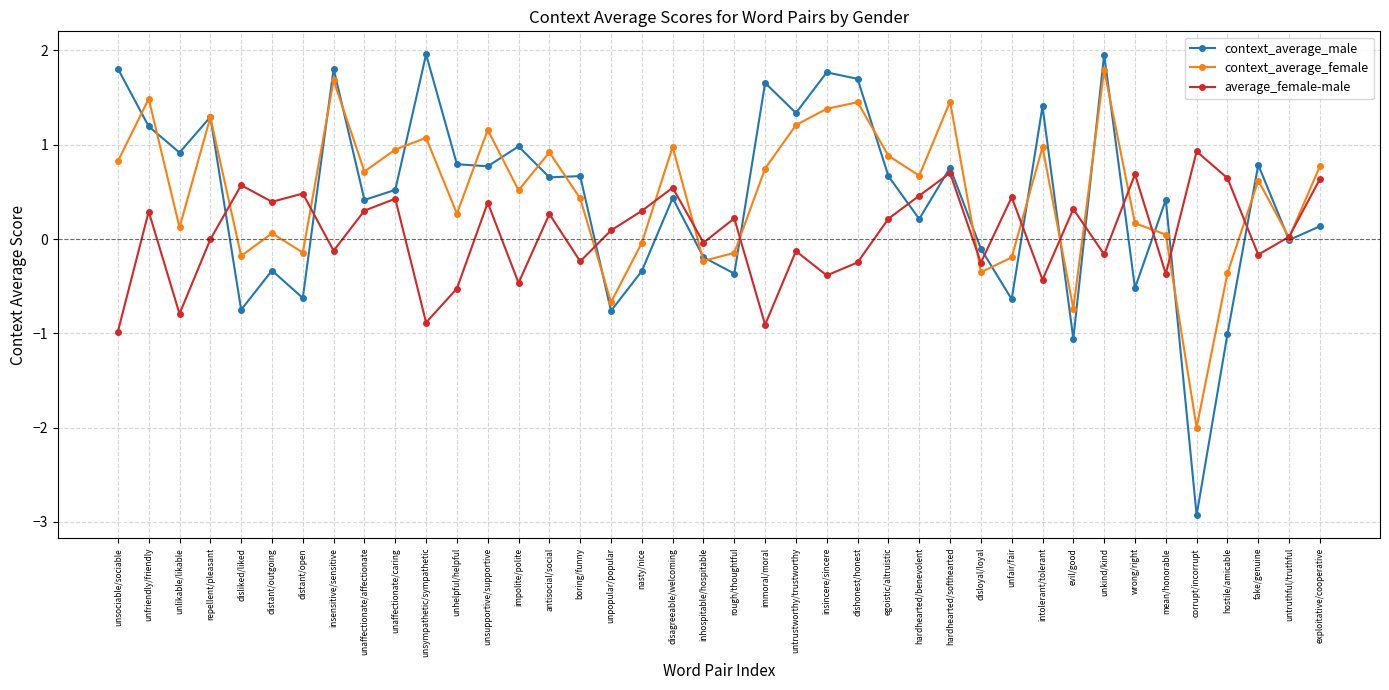

Which series has the largest total across all categories?

context_average_female